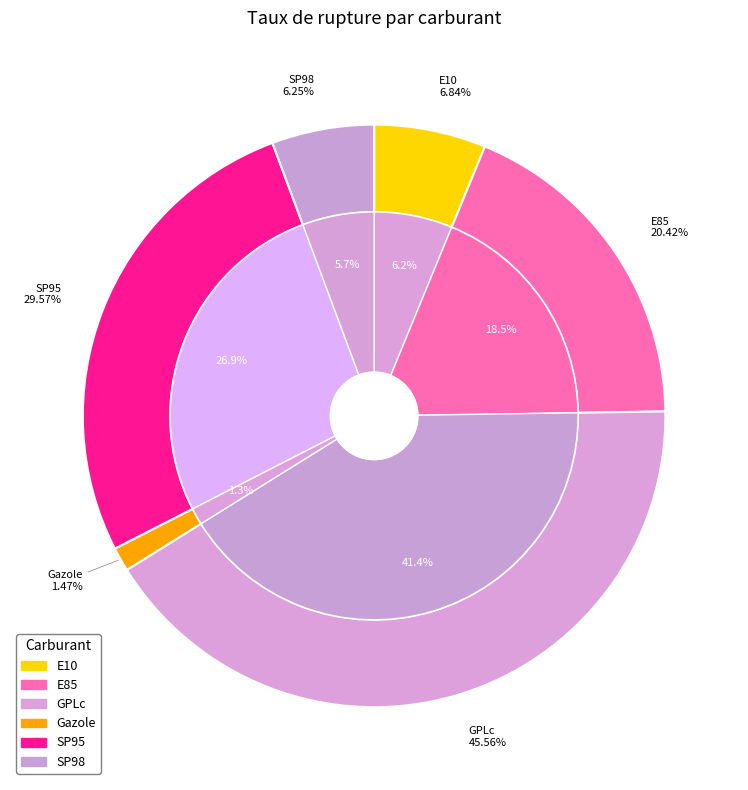

What is the change in value from GPLc to SP98?

-39.3